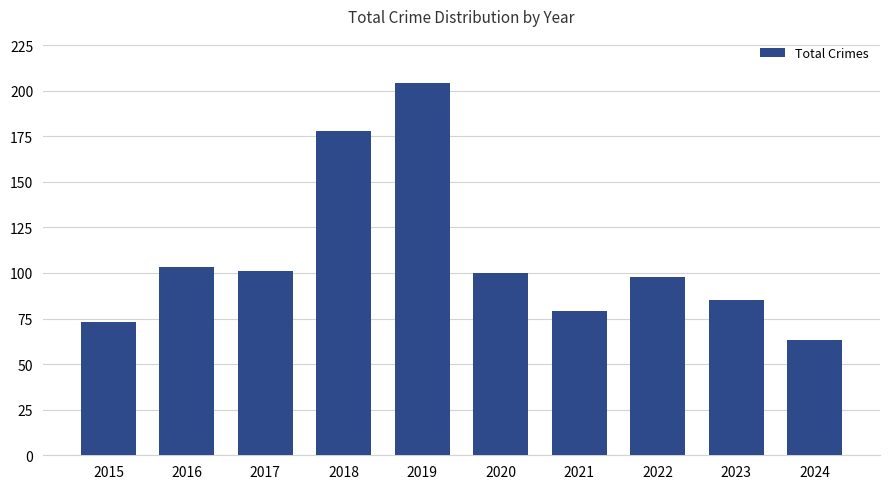

Which category has the lowest value across all series?

2024